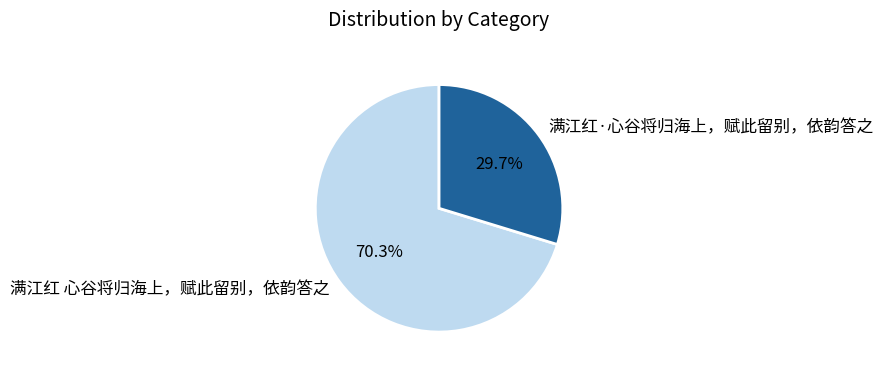

What is the majority slice?

满江红 心谷将归海上，赋此留别，依韵答之